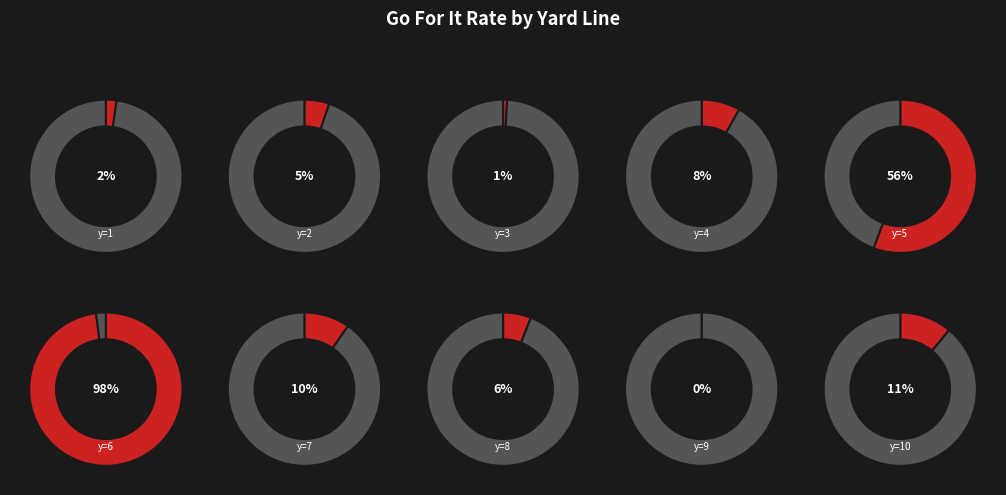

Which slice is the smallest?

y=9